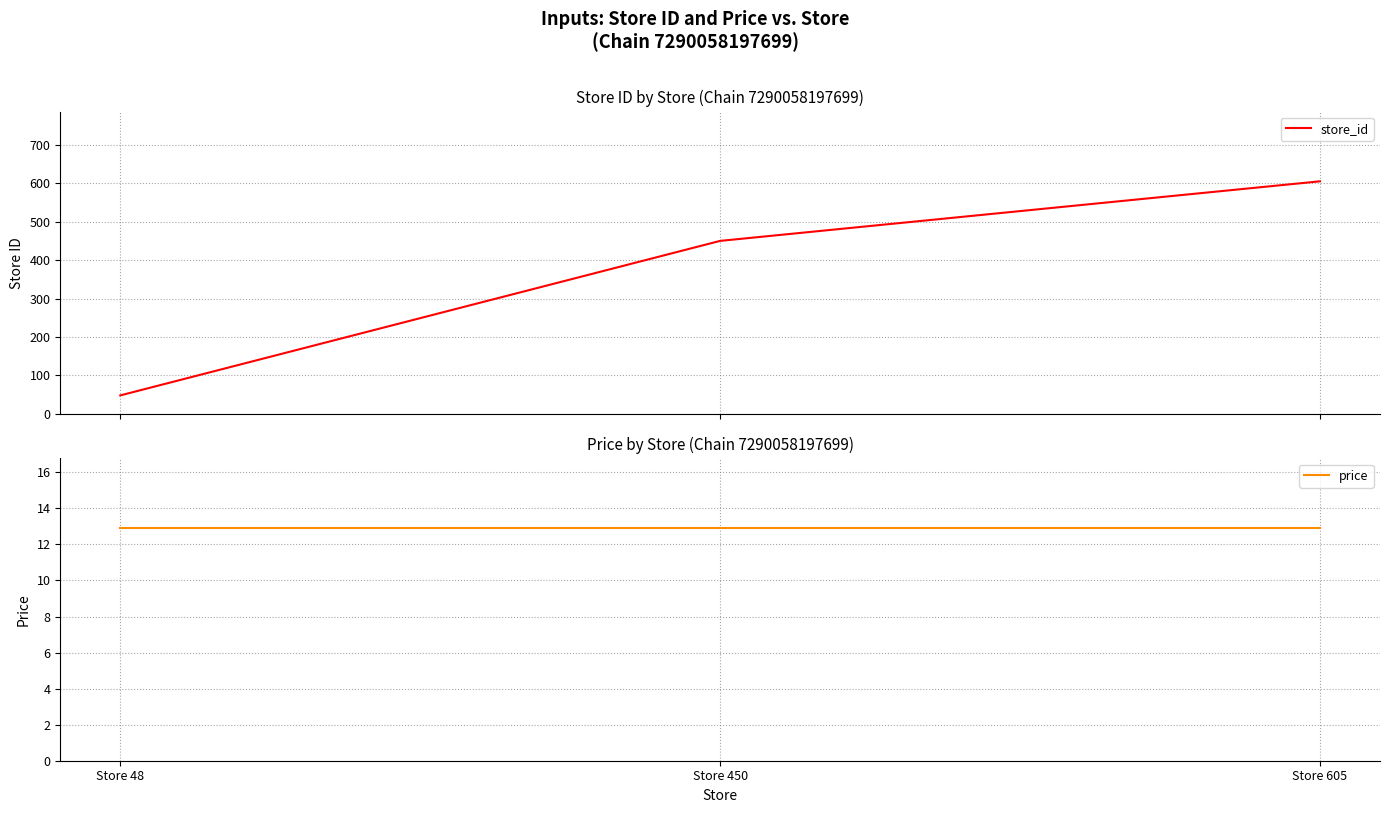

Which series has the largest range (max minus min)?

store_id